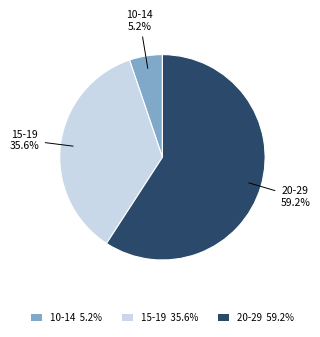

Which slice is the largest?

20-29 59.2%